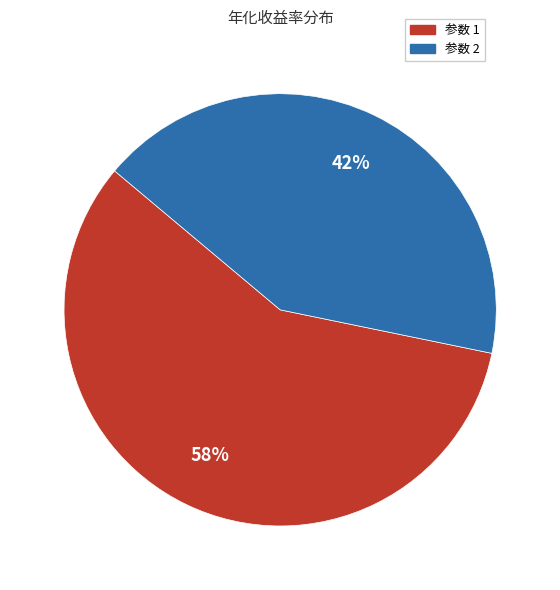

Is there a majority slice in this chart?

Yes